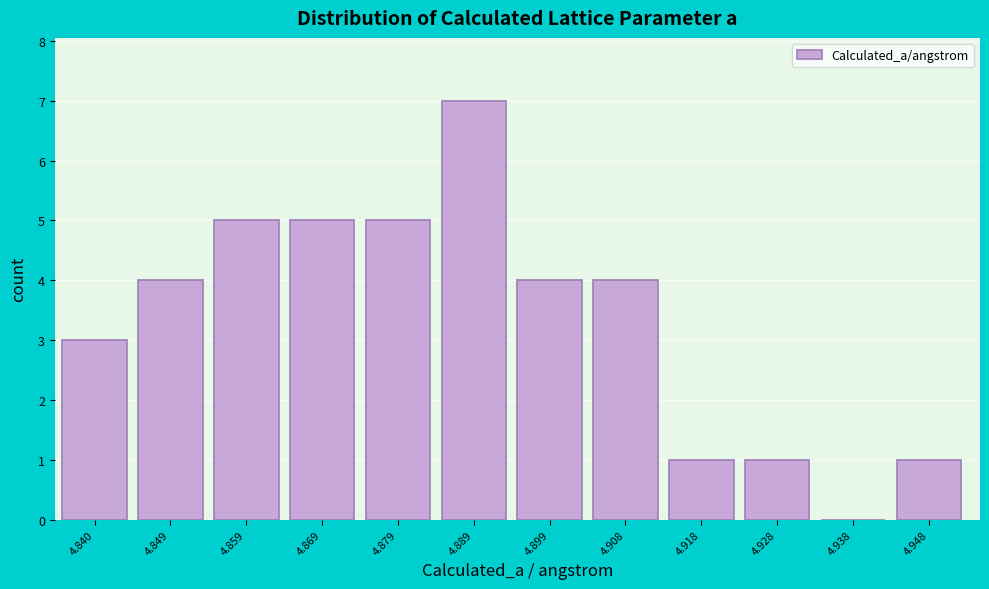

Reading left to right, what are all the values shown in this chart?

4.840=3	4.849=4	4.859=5	4.869=5	4.879=5	4.889=7	4.899=4	4.908=4	4.918=1	4.928=1	4.938=0	4.948=1